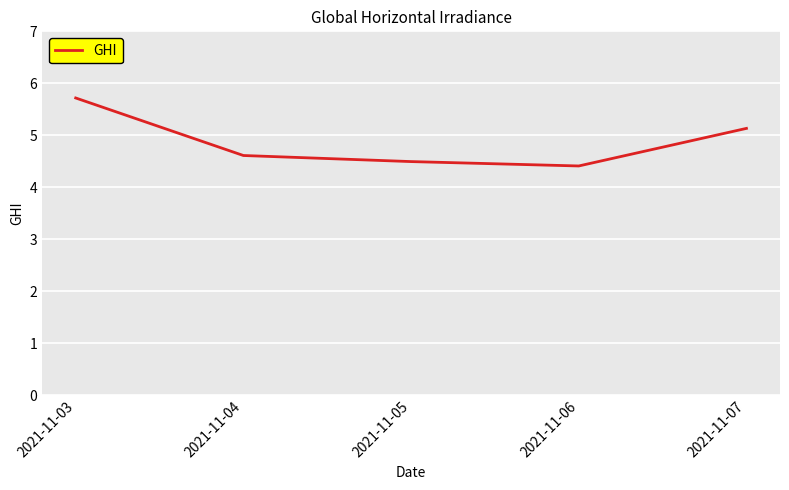

What is the sum of the values at 2021-11-06 and 2021-11-04?

9.0